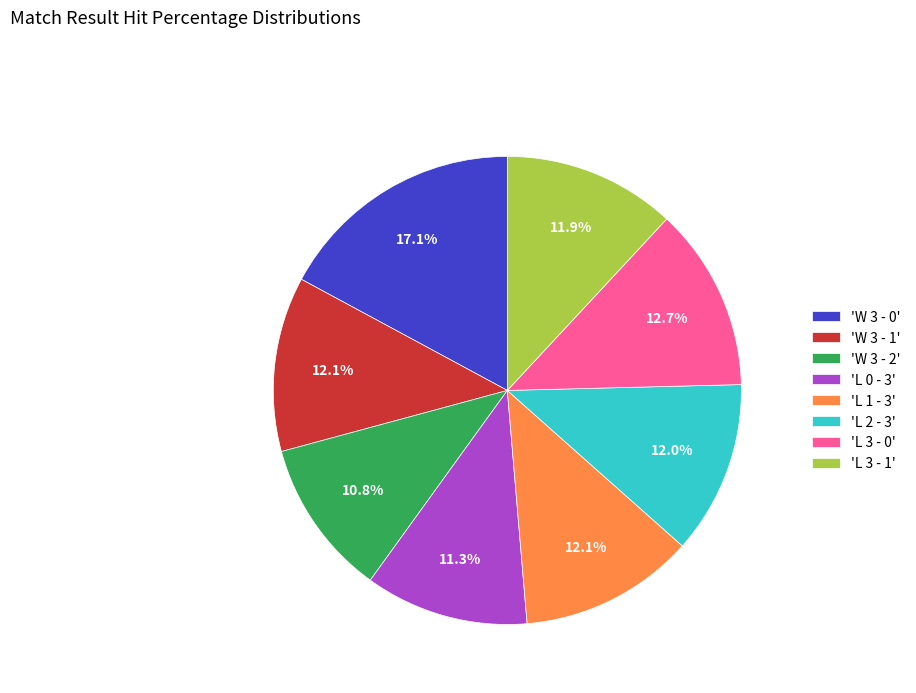

Does 'L 3 - 0' account for over 50% of the chart?

No